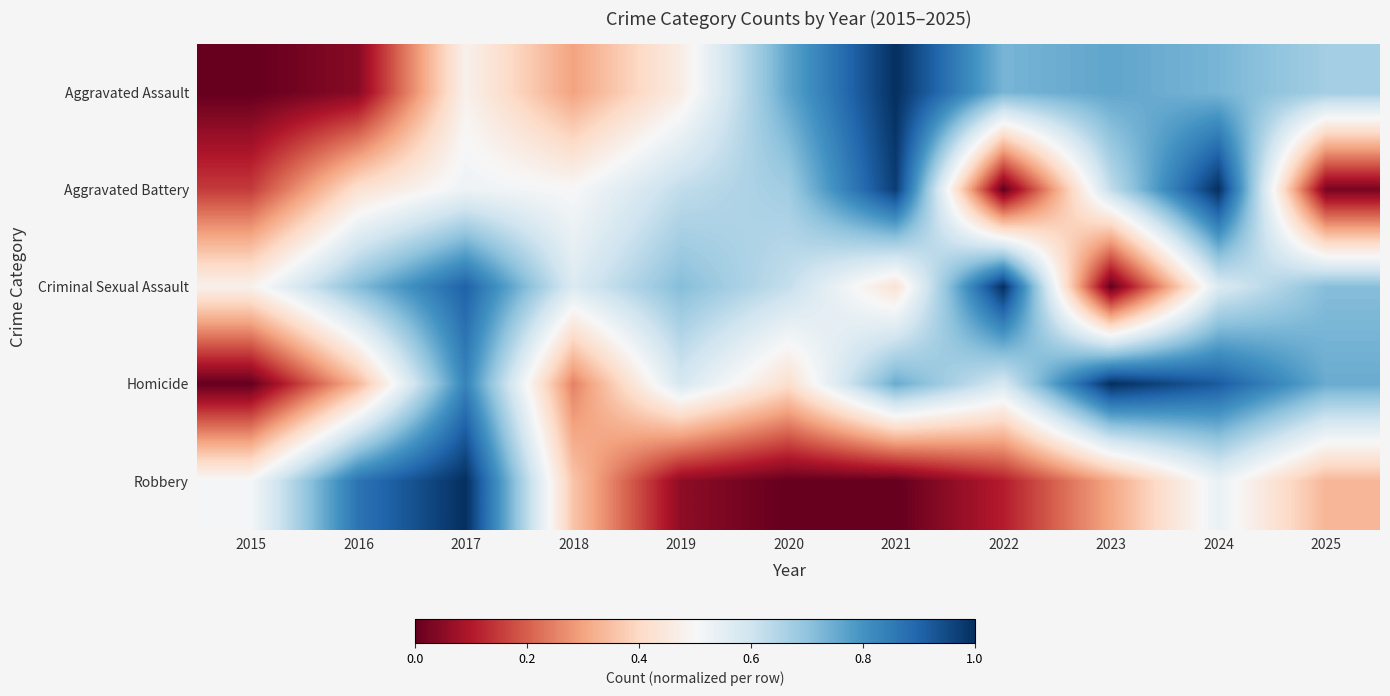

What is the total value across all series at 2024?

3.8